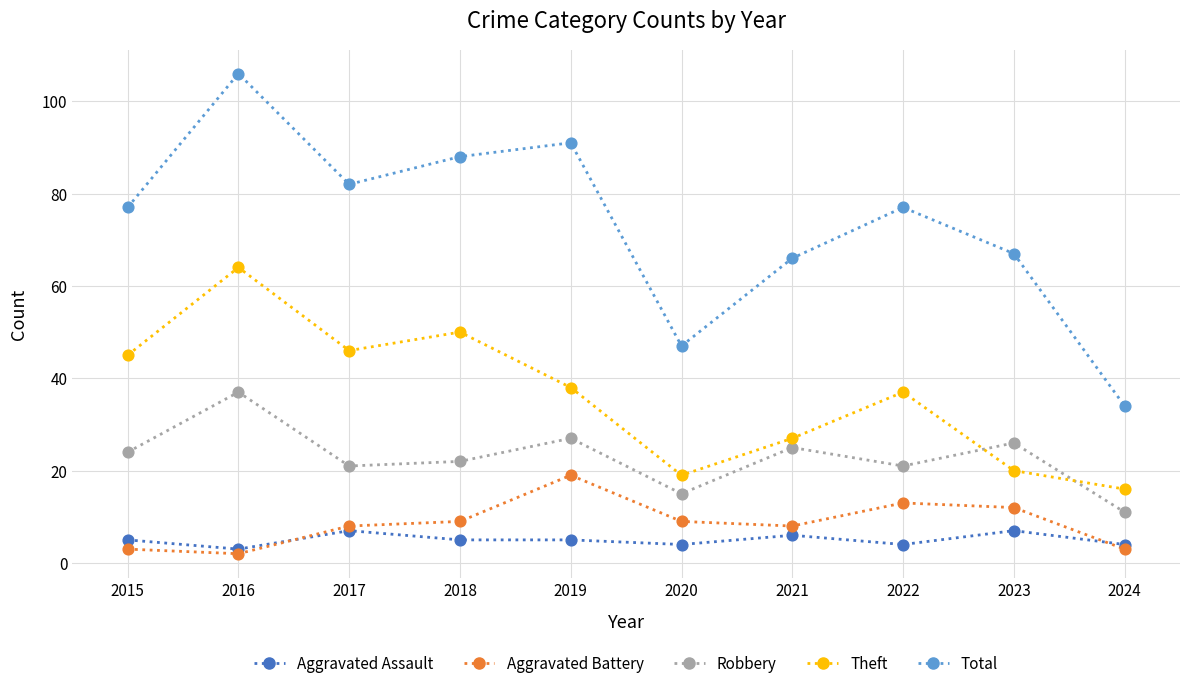

What is the difference between the highest and lowest values at 2024?

31